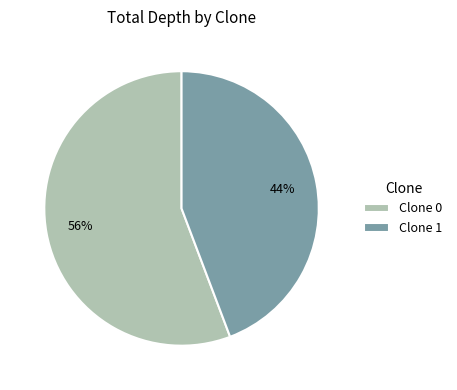

Which category has the biggest portion of the pie?

Clone 0